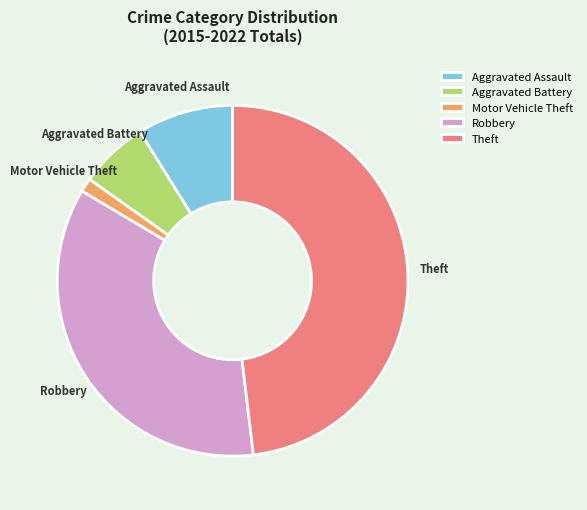

What is the largest slice in the pie chart?

Theft